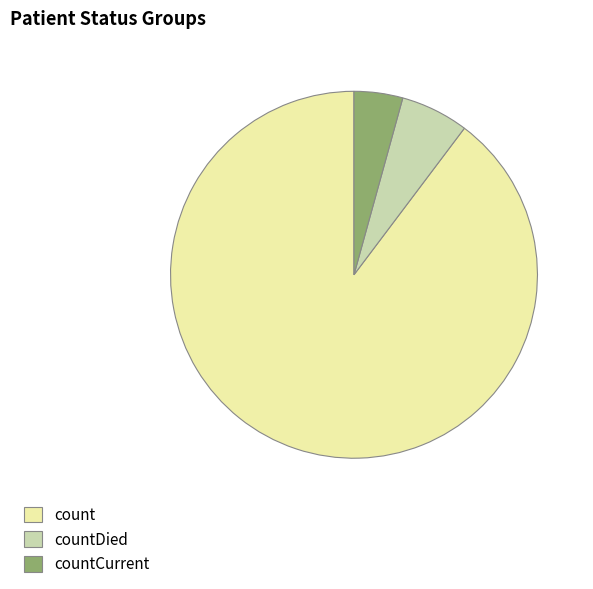

Which slice represents more than half of the pie?

count